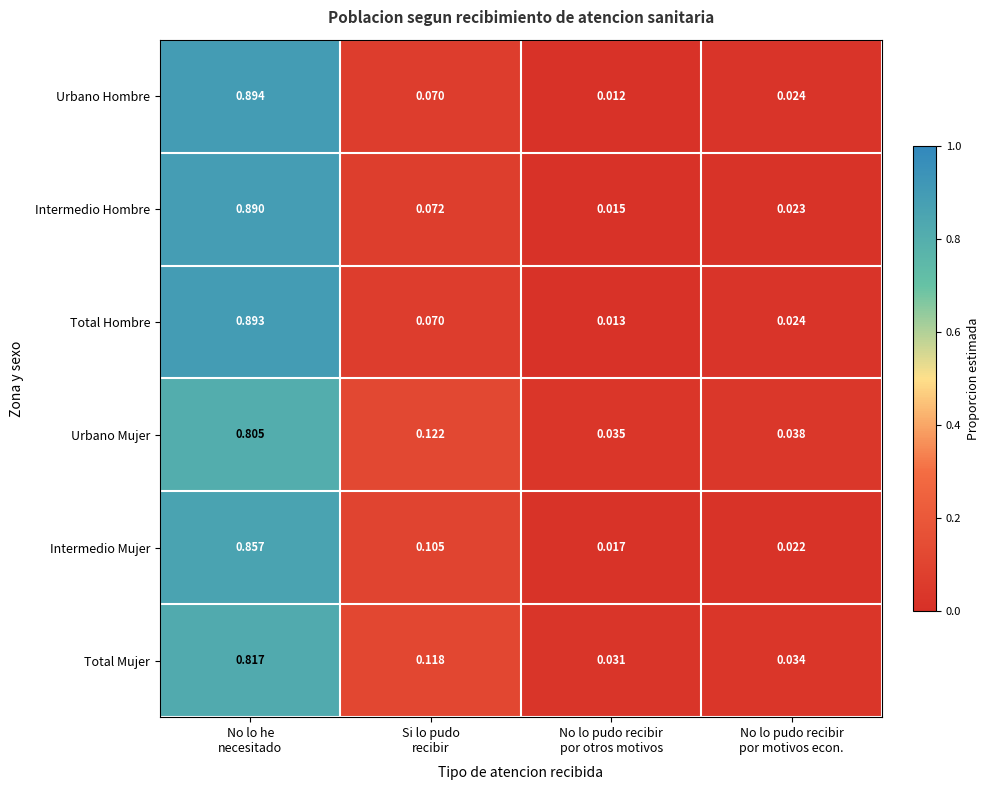

List the series in order of their peak value, lowest first.

Urbano Mujer, Total Mujer, Intermedio Mujer, Intermedio Hombre, Total Hombre, Urbano Hombre